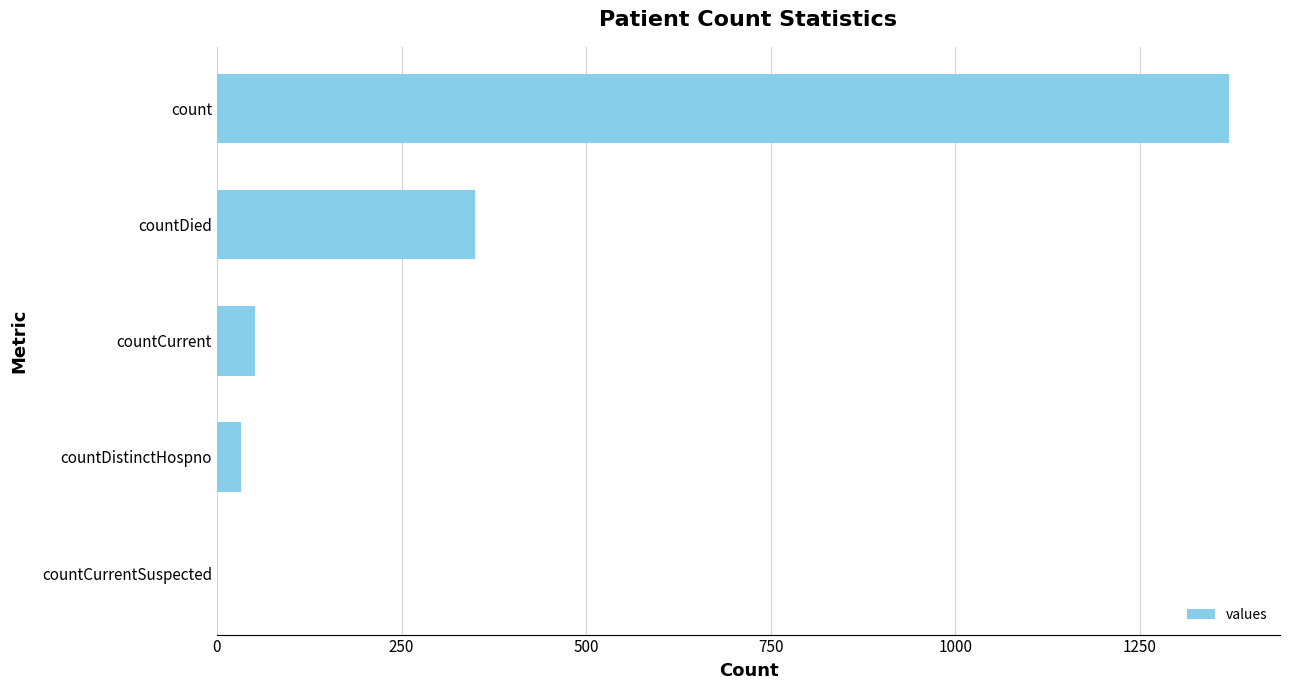

Reading bottom to top, transcribe all the data shown in this chart.

countCurrentSuspected=0	countDistinctHospno=33	countCurrent=52	countDied=349	count=1371